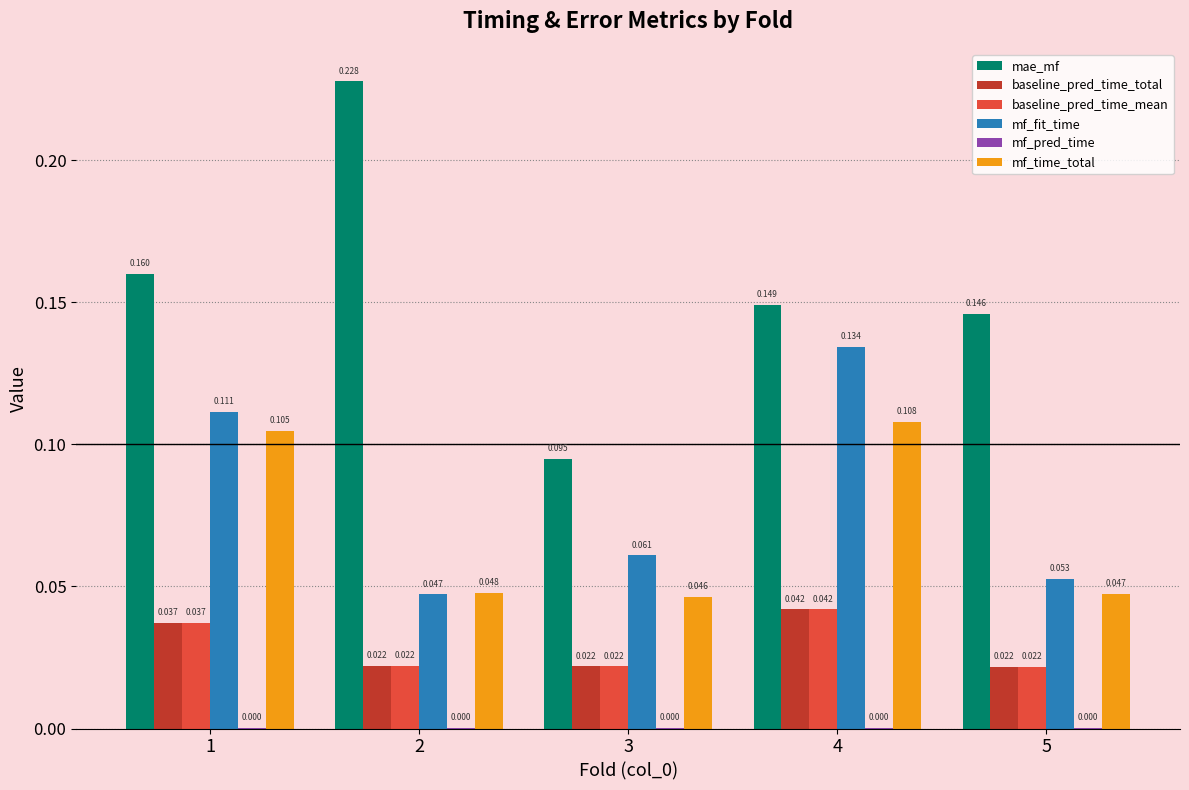

Which series has the largest total across all categories?

mae_mf